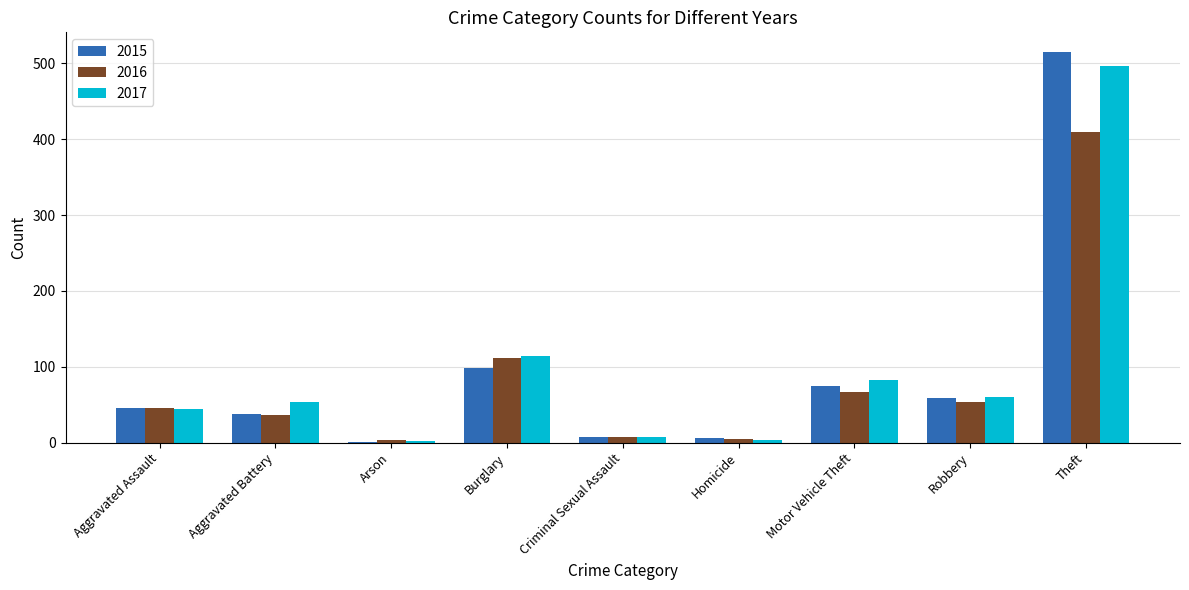

At which category is the sum across all series the highest?

Theft